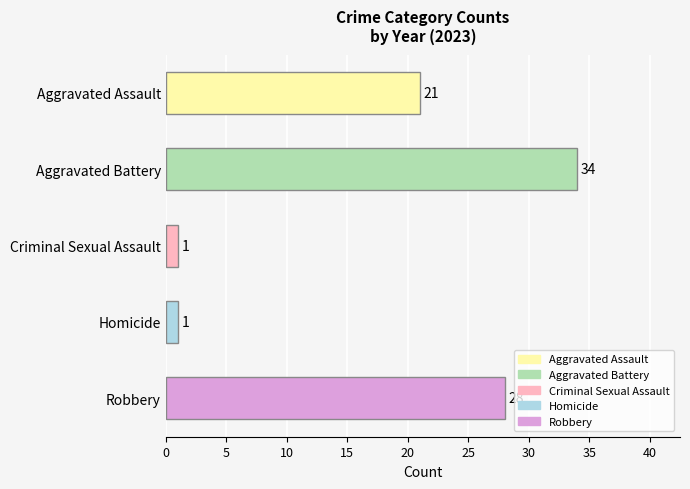

What is the change in value from Aggravated Assault to Aggravated Battery?

+13